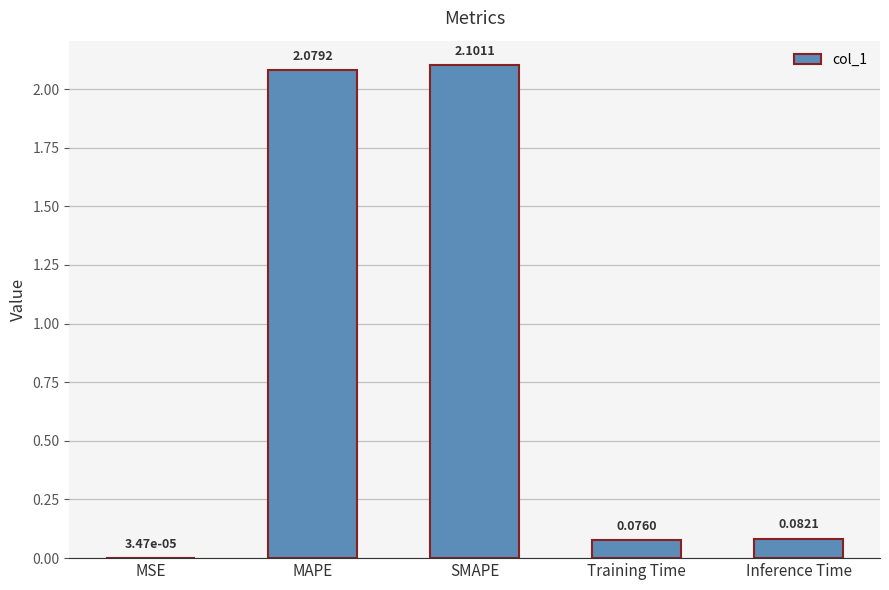

Between SMAPE and MSE, which is larger?

SMAPE